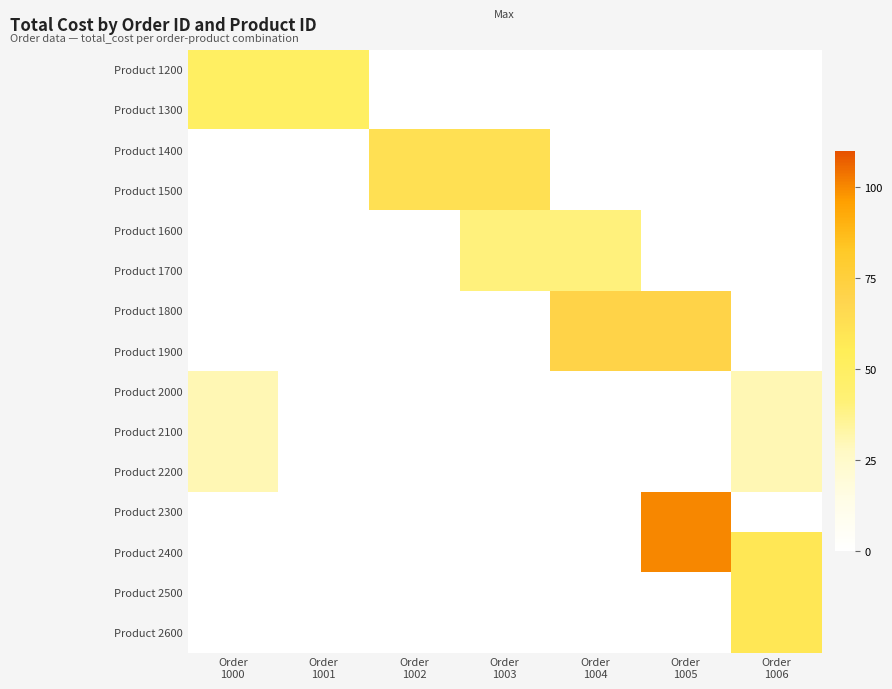

Reading right to left, list all the values displayed in this chart.

Product 1200: Order
1006=0.0	Order
1005=0.0	Order
1004=0.0	Order
1003=0.0	Order
1002=0.0	Order
1001=50.0	Order
1000=50.0
Product 1300: Order
1006=0.0	Order
1005=0.0	Order
1004=0.0	Order
1003=0.0	Order
1002=0.0	Order
1001=50.0	Order
1000=50.0
Product 1400: Order
1006=0.0	Order
1005=0.0	Order
1004=0.0	Order
1003=62.5	Order
1002=62.5	Order
1001=0.0	Order
1000=0.0
Product 1500: Order
1006=0.0	Order
1005=0.0	Order
1004=0.0	Order
1003=62.5	Order
1002=62.5	Order
1001=0.0	Order
1000=0.0
Product 1600: Order
1006=0.0	Order
1005=0.0	Order
1004=40.3	Order
1003=40.3	Order
1002=0.0	Order
1001=0.0	Order
1000=0.0
Product 1700: Order
1006=0.0	Order
1005=0.0	Order
1004=40.3	Order
1003=40.3	Order
1002=0.0	Order
1001=0.0	Order
1000=0.0
Product 1800: Order
1006=0.0	Order
1005=71.0	Order
1004=71.0	Order
1003=0.0	Order
1002=0.0	Order
1001=0.0	Order
1000=0.0
Product 1900: Order
1006=0.0	Order
1005=71.0	Order
1004=71.0	Order
1003=0.0	Order
1002=0.0	Order
1001=0.0	Order
1000=0.0
Product 2000: Order
1006=30.4	Order
1005=0.0	Order
1004=0.0	Order
1003=0.0	Order
1002=0.0	Order
1001=0.0	Order
1000=30.4
Product 2100: Order
1006=30.4	Order
1005=0.0	Order
1004=0.0	Order
1003=0.0	Order
1002=0.0	Order
1001=0.0	Order
1000=30.4
Product 2200: Order
1006=30.4	Order
1005=0.0	Order
1004=0.0	Order
1003=0.0	Order
1002=0.0	Order
1001=0.0	Order
1000=30.4
Product 2300: Order
1006=0.0	Order
1005=100.2	Order
1004=0.0	Order
1003=0.0	Order
1002=0.0	Order
1001=0.0	Order
1000=0.0
Product 2400: Order
1006=58.5	Order
1005=100.2	Order
1004=0.0	Order
1003=0.0	Order
1002=0.0	Order
1001=0.0	Order
1000=0.0
Product 2500: Order
1006=58.5	Order
1005=0.0	Order
1004=0.0	Order
1003=0.0	Order
1002=0.0	Order
1001=0.0	Order
1000=0.0
Product 2600: Order
1006=58.5	Order
1005=0.0	Order
1004=0.0	Order
1003=0.0	Order
1002=0.0	Order
1001=0.0	Order
1000=0.0